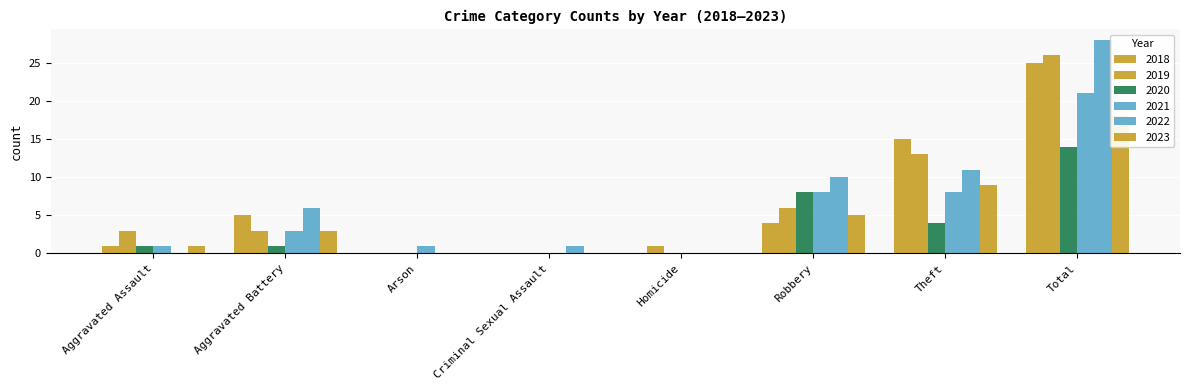

How many values in the 2022 series are below 6?

4